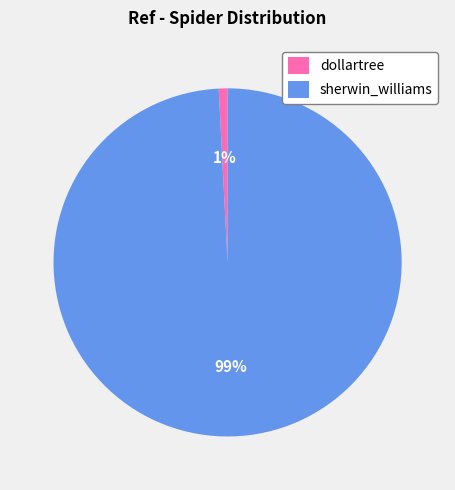

Combined, do sherwin_williams and dollartree account for over 50%?

Yes